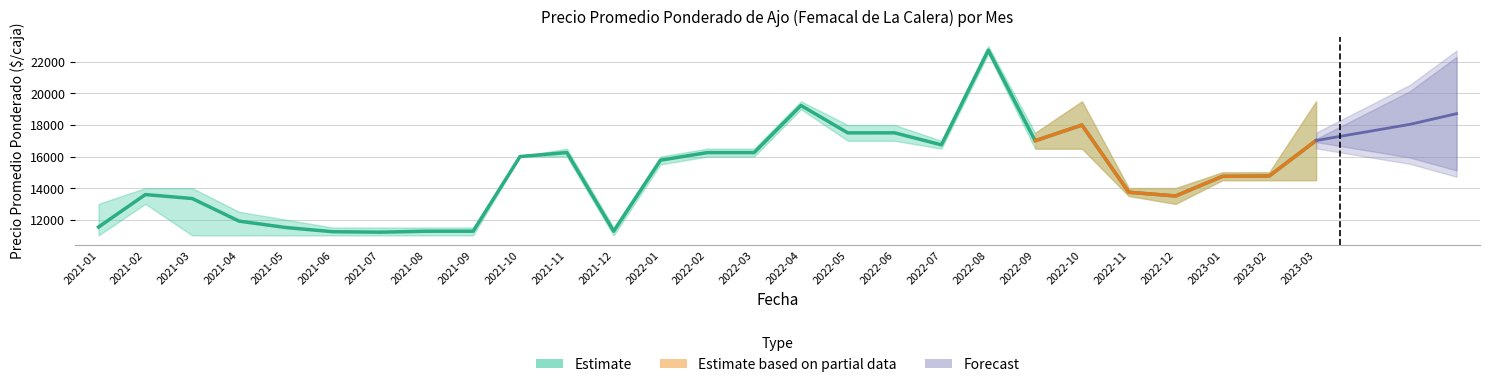

At which label is the value closest to 16974?

2022-09